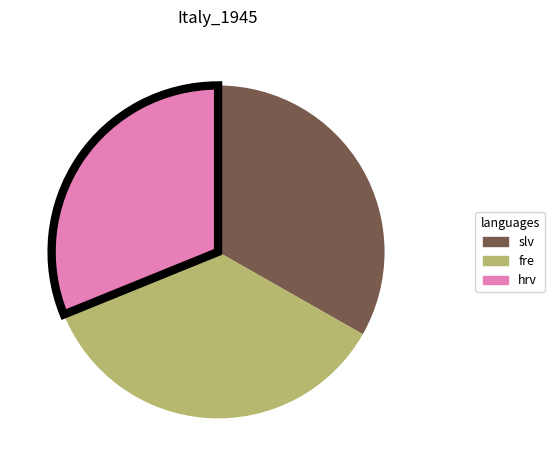

Is there a majority slice in this chart?

No